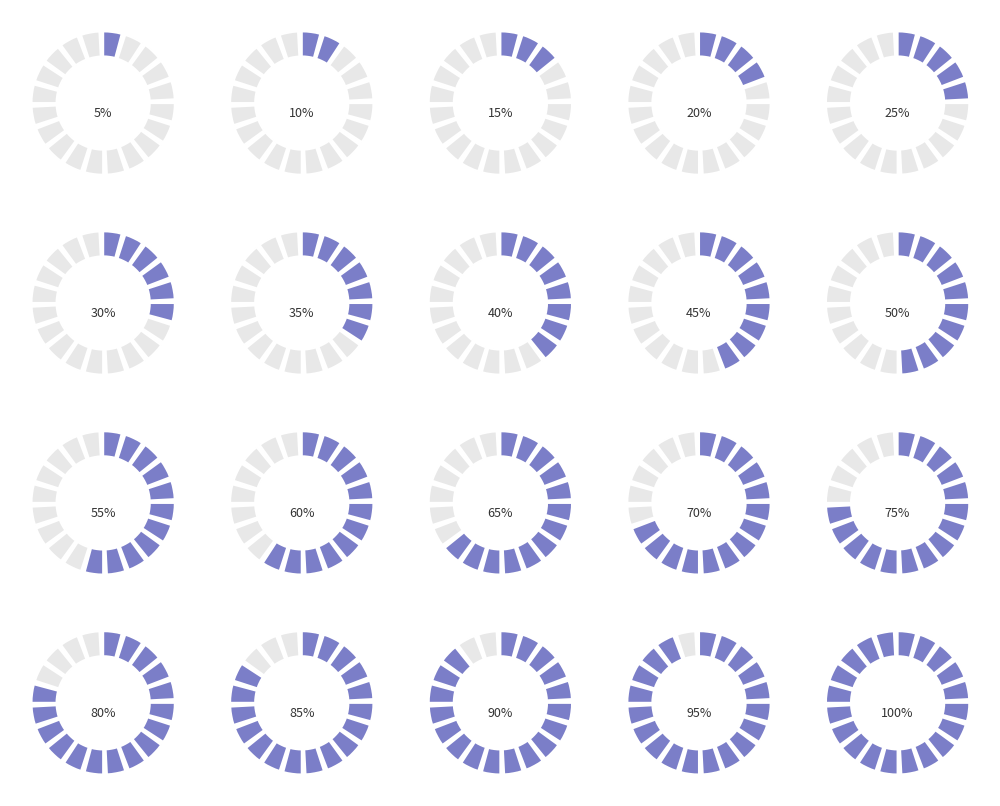

Does 21 represent more than half of the total?

No